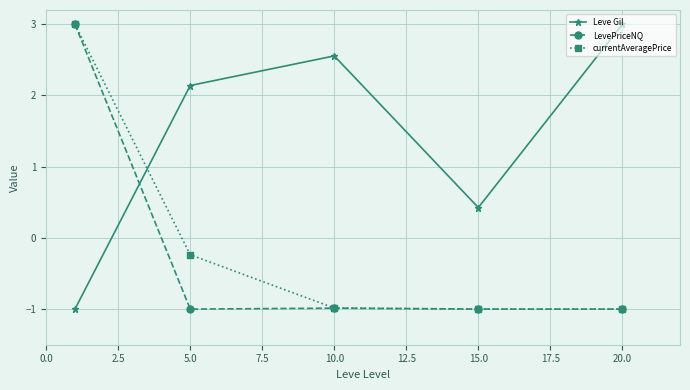

How many times do currentAveragePrice and Leve Gil cross each other?

1